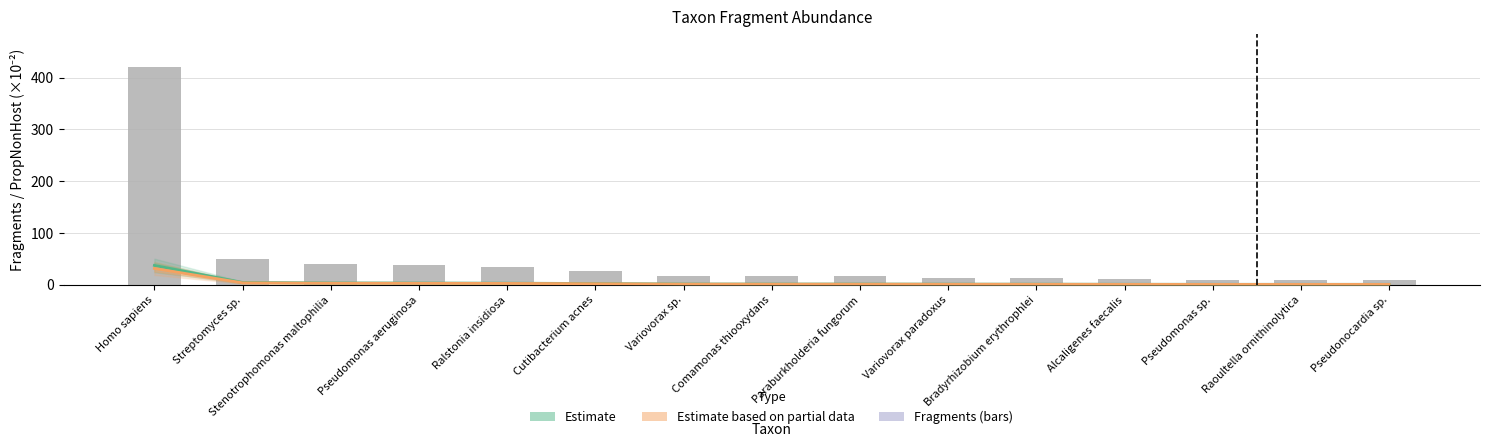

True or false: PropNonHost (Estimate) has a value of 1.4 at Comamonas thiooxydans.

True